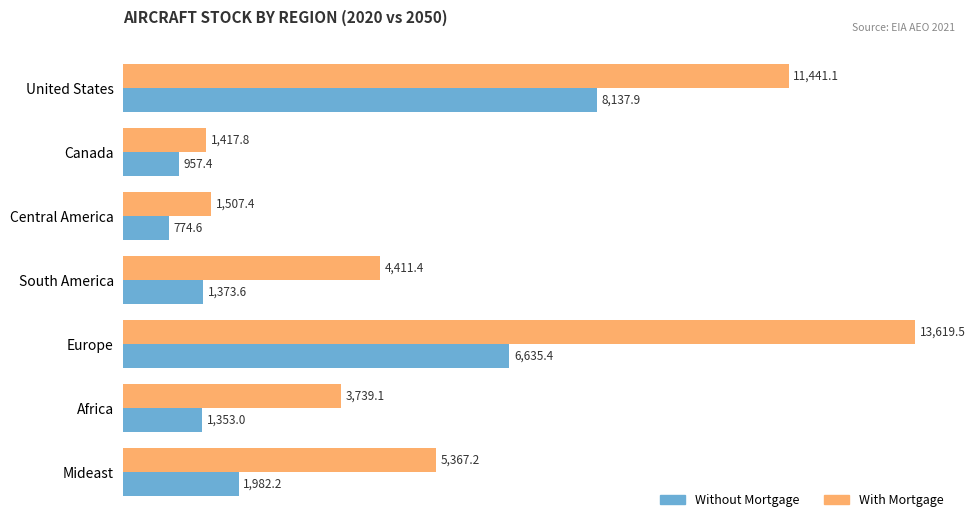

What is the greatest value displayed?

13619.5